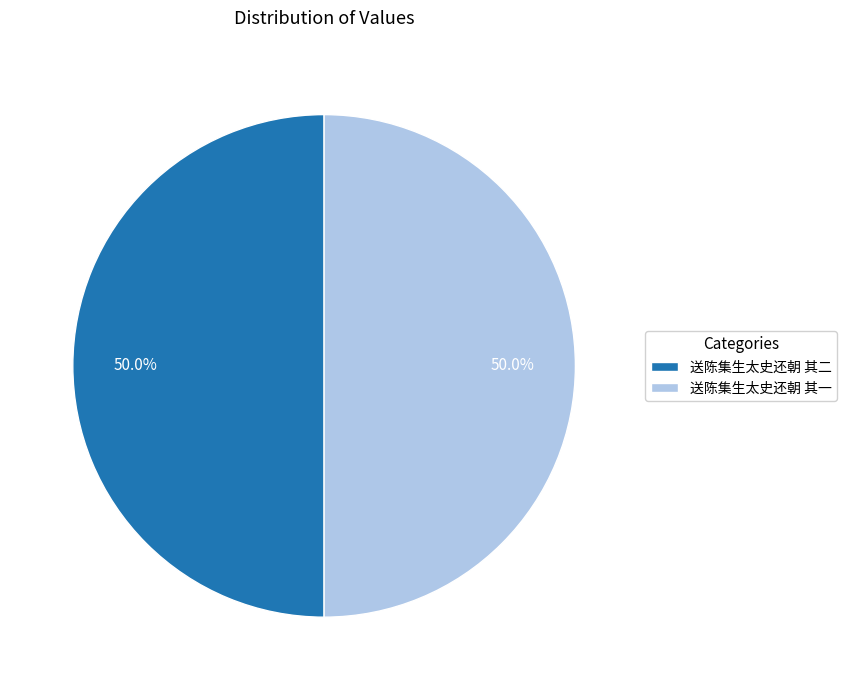

To the nearest percent, what is the combined percentage of 送陈集生太史还朝 其一 and 送陈集生太史还朝 其二?

100%